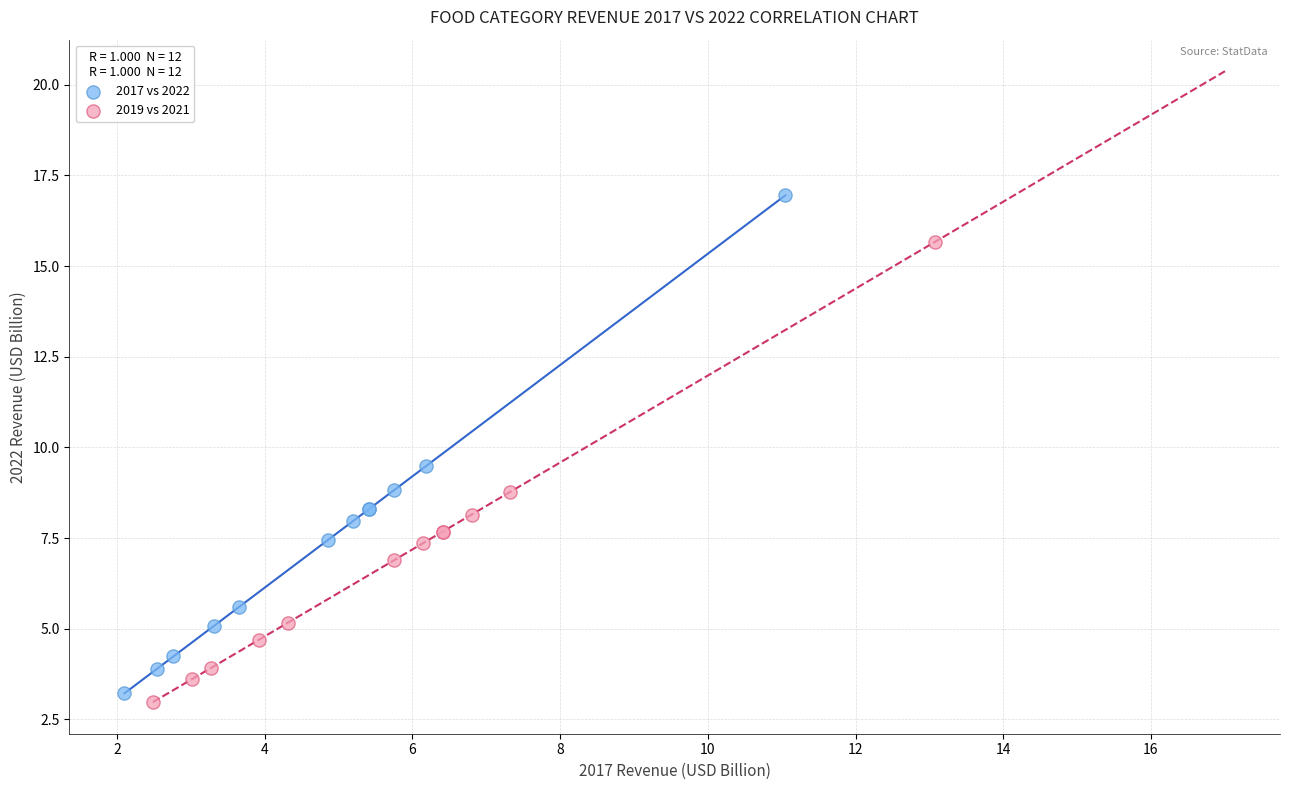

Which series has the largest Y range (max minus min)?

2017 vs 2022